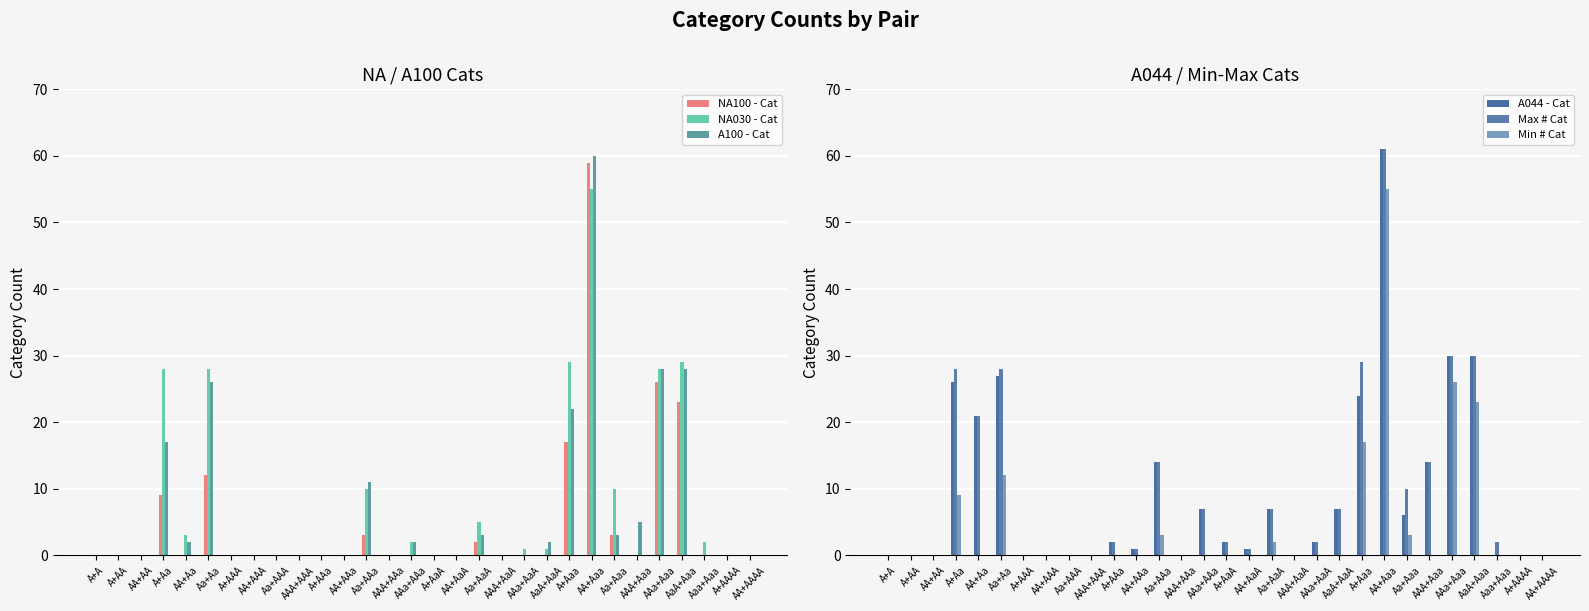

List the series in order of their peak value, lowest first.

NA030 - Cat, Min # Cat, NA100 - Cat, A100 - Cat, A044 - Cat, Max # Cat